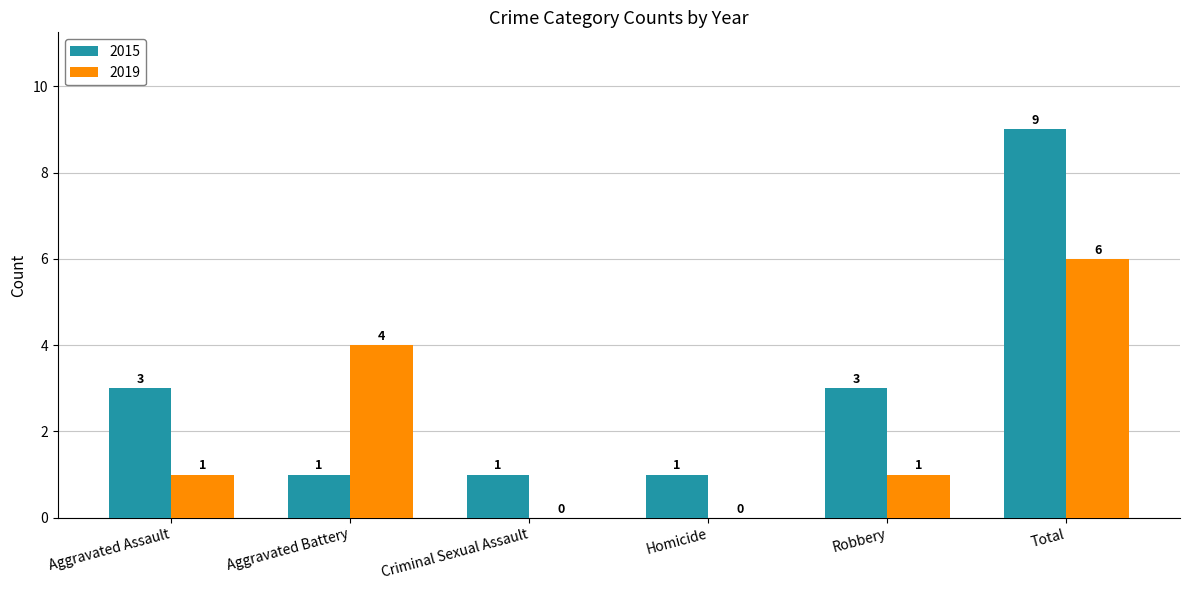

Is the value of 2015 at Criminal Sexual Assault greater than the value of 2019 at Criminal Sexual Assault?

Yes